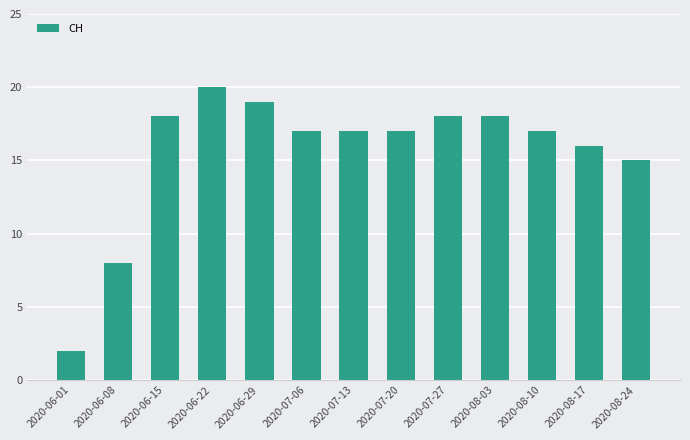

Where does the data first go above 17?

2020-06-15